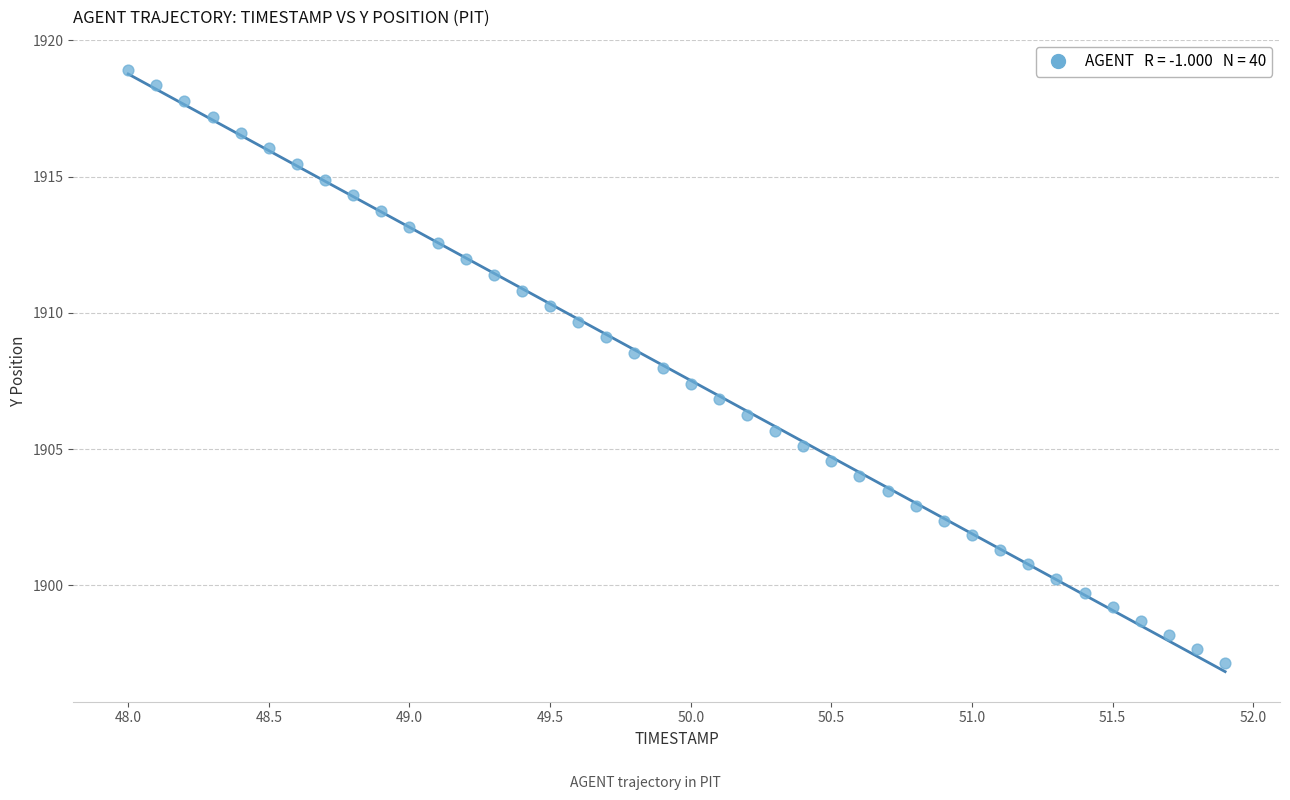

What is the range of X values (max minus min)?

3.9